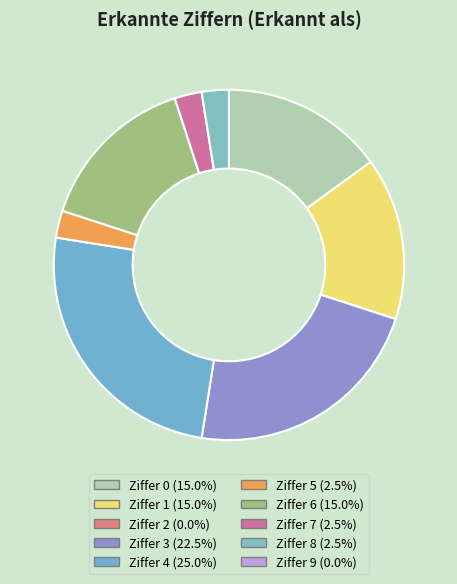

Is there any slice that represents more than half of the pie?

No